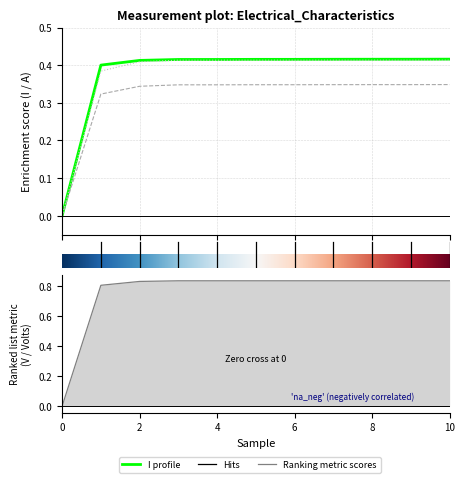

Reading left to right, extract all data points from this chart.

I: 0.0	0.4	0.4	0.4	0.4	0.4	0.4	0.4	0.4	0.4	0.4
Power: 0.0	0.3	0.3	0.3	0.3	0.3	0.3	0.3	0.3	0.3	0.3
V: 0.0	0.8	0.8	0.8	0.8	0.8	0.8	0.8	0.8	0.8	0.8
Leak: 0.0	0.4	0.4	0.4	0.4	0.4	0.4	0.4	0.4	0.4	0.4